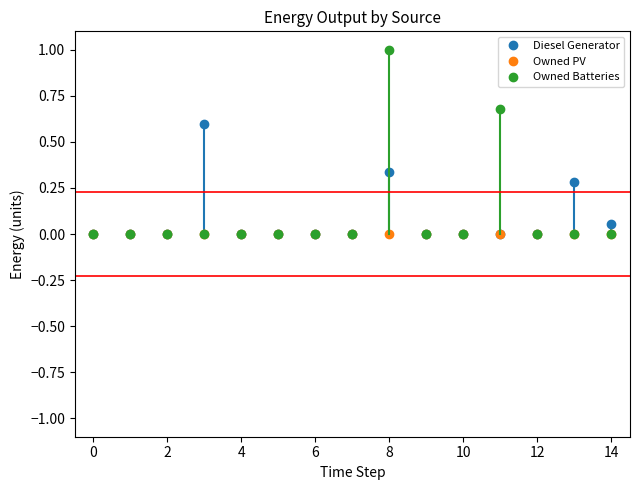

Which series has the widest spread of values?

Owned Batteries